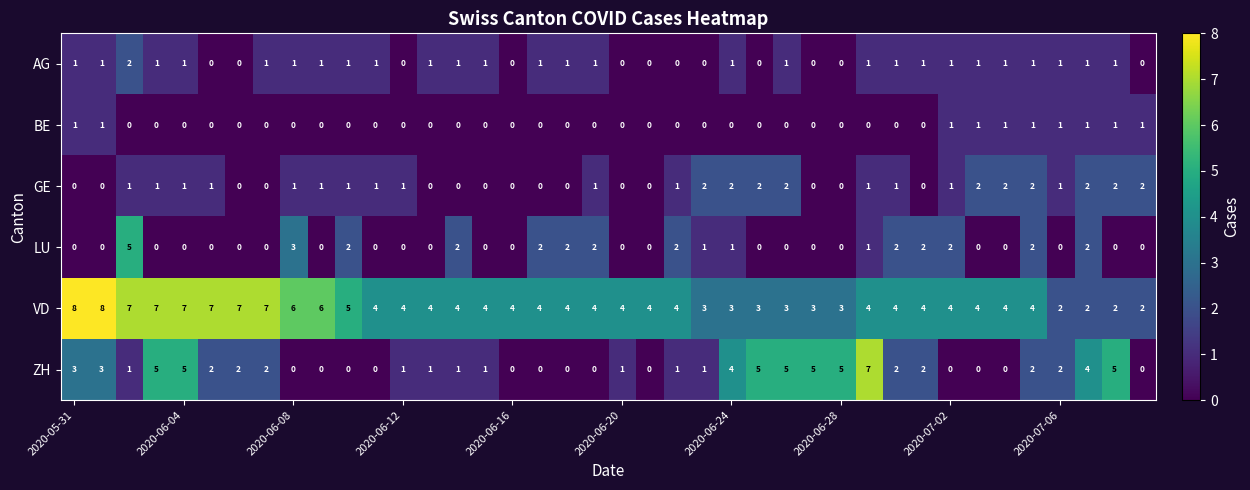

How many values in the ZH series are below 1?

13